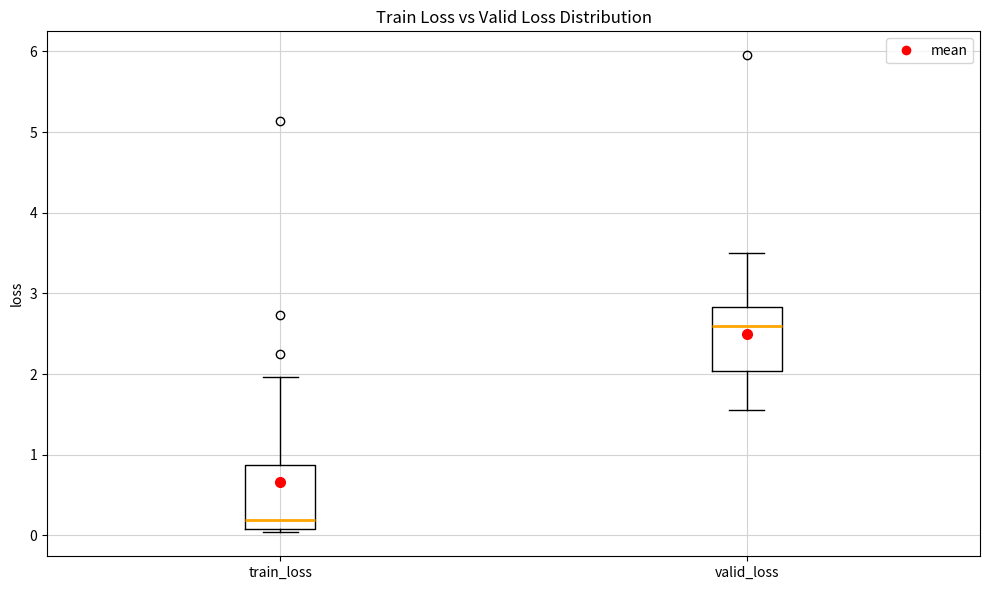

Which box has the highest median line?

valid_loss